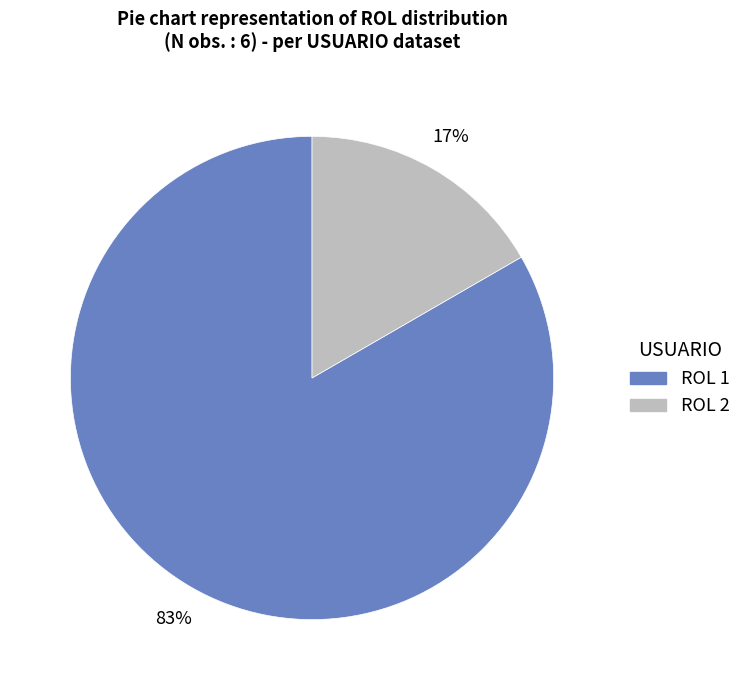

Which category has the biggest portion of the pie?

ROL 1